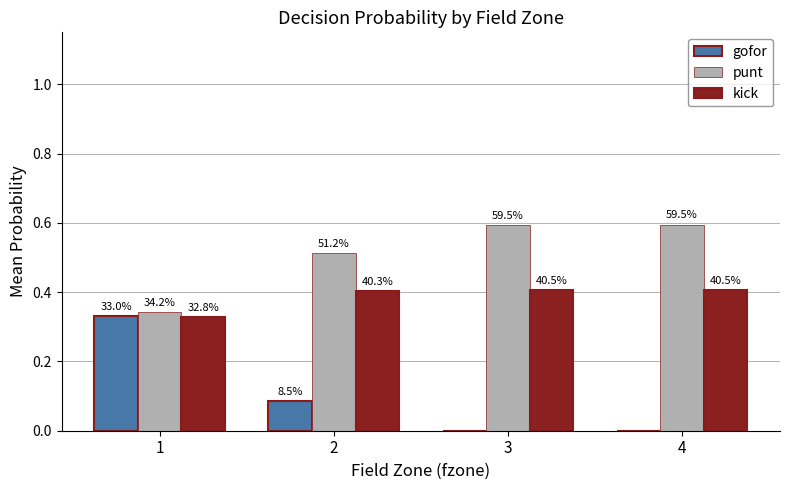

The value of gofor at 1 is 0.1. True or false?

False